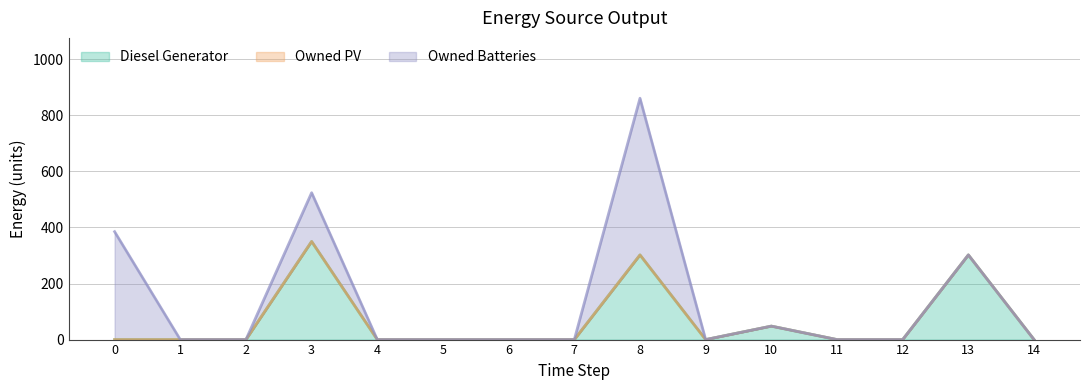

Which category has the highest value in the Diesel Generator series?

3